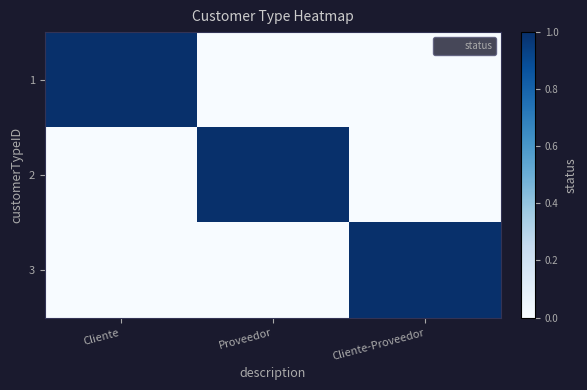

Rank the series at Cliente-Proveedor from highest to lowest value.

3, 1, 2